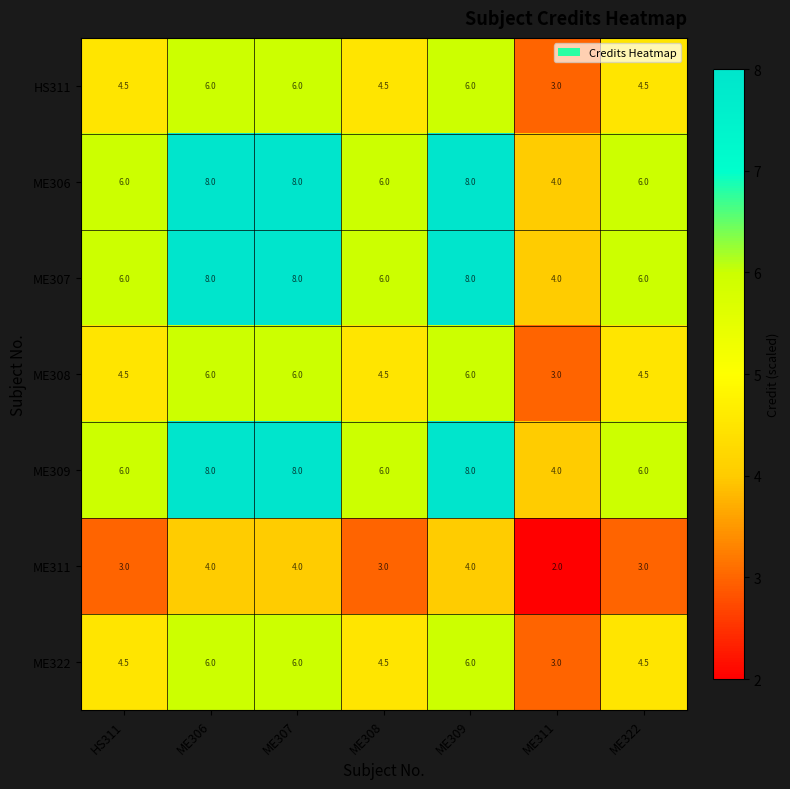

What value does the ME311 series have at ME311?

2.0